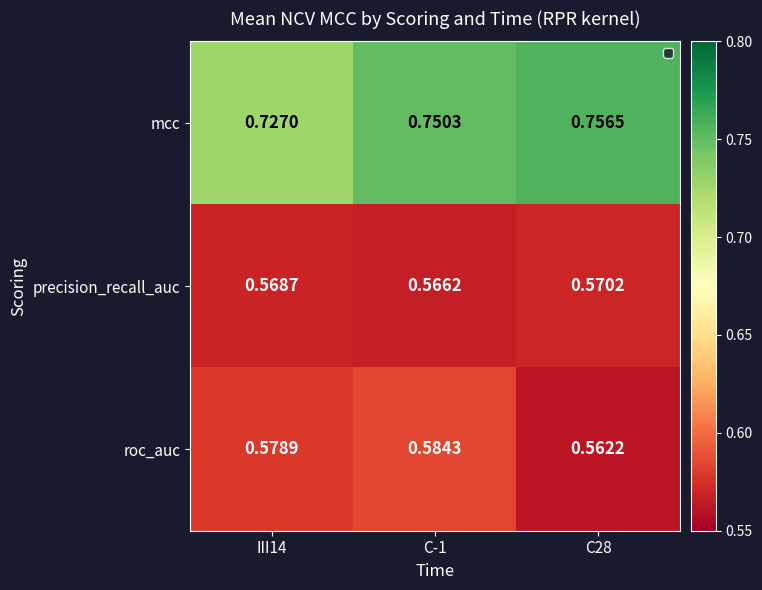

Rank the series by their maximum value, from lowest to highest.

precision_recall_auc, roc_auc, mcc